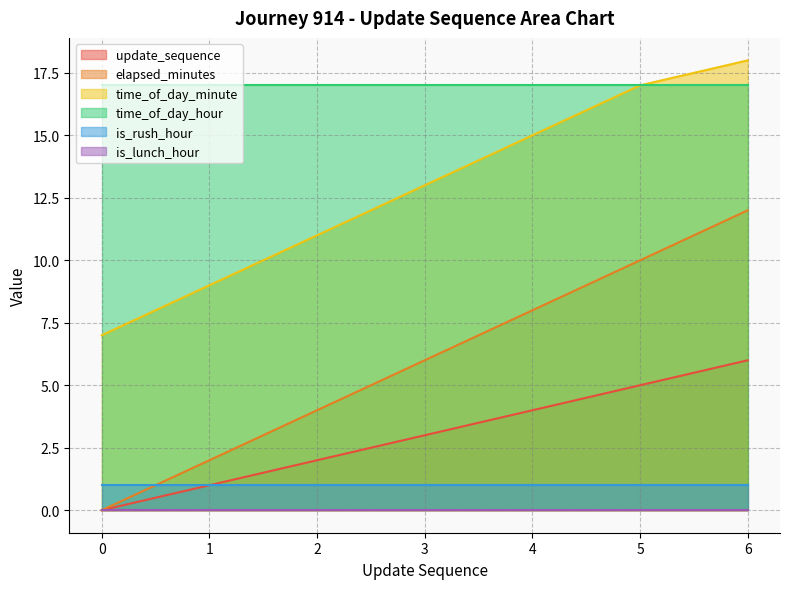

Is it true that time_of_day_hour equals 17 at 6?

True